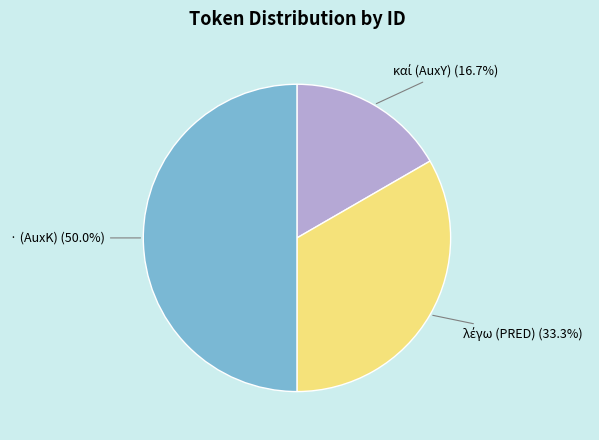

What portion of the pie excludes · (AuxK) (50.0%)?

50.0%